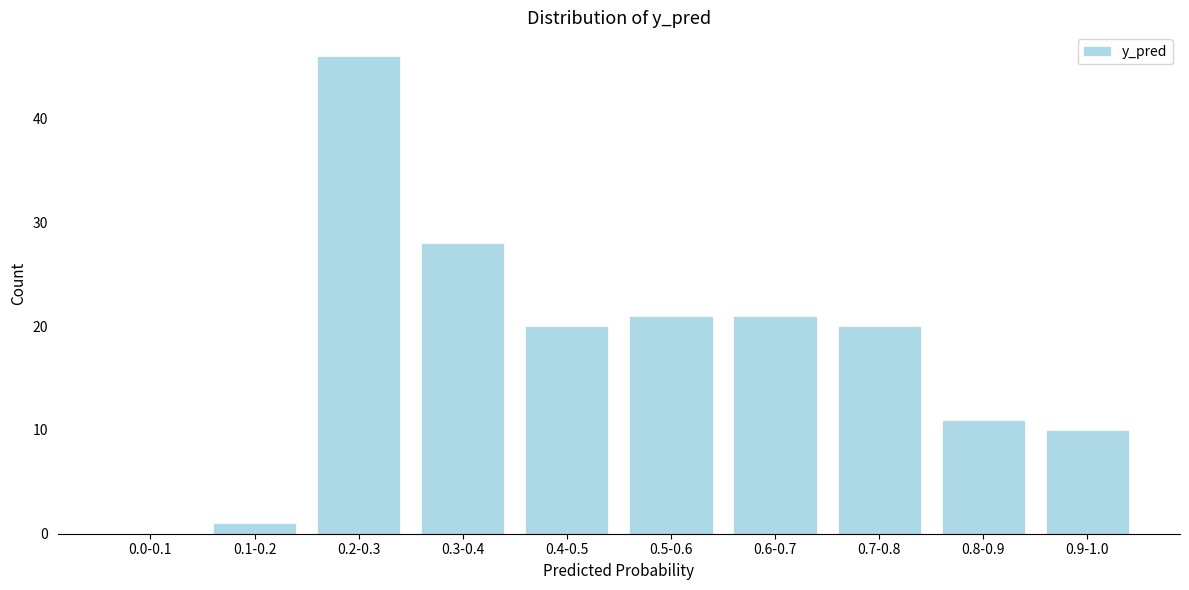

Reading right to left, transcribe all the data shown in this chart.

0.9-1.0=10	0.8-0.9=11	0.7-0.8=20	0.6-0.7=21	0.5-0.6=21	0.4-0.5=20	0.3-0.4=28	0.2-0.3=46	0.1-0.2=1	0.0-0.1=0